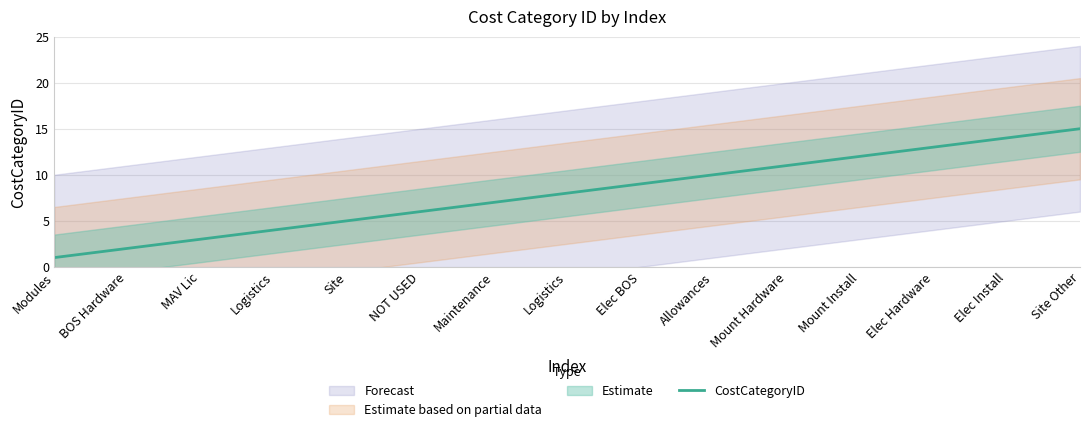

True or false: there are more than 1 points higher than both neighbors.

False